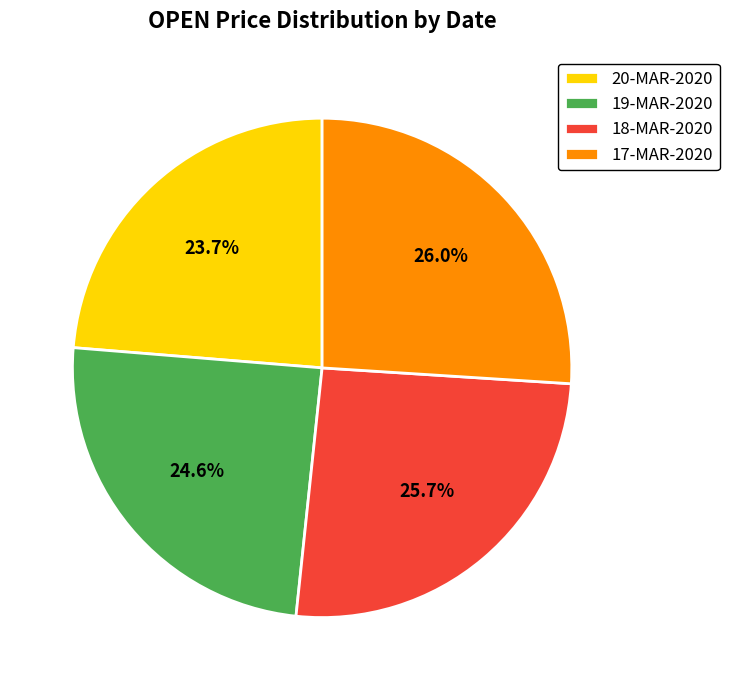

What percentage is the 17-MAR-2020 slice, to the nearest percent?

26%